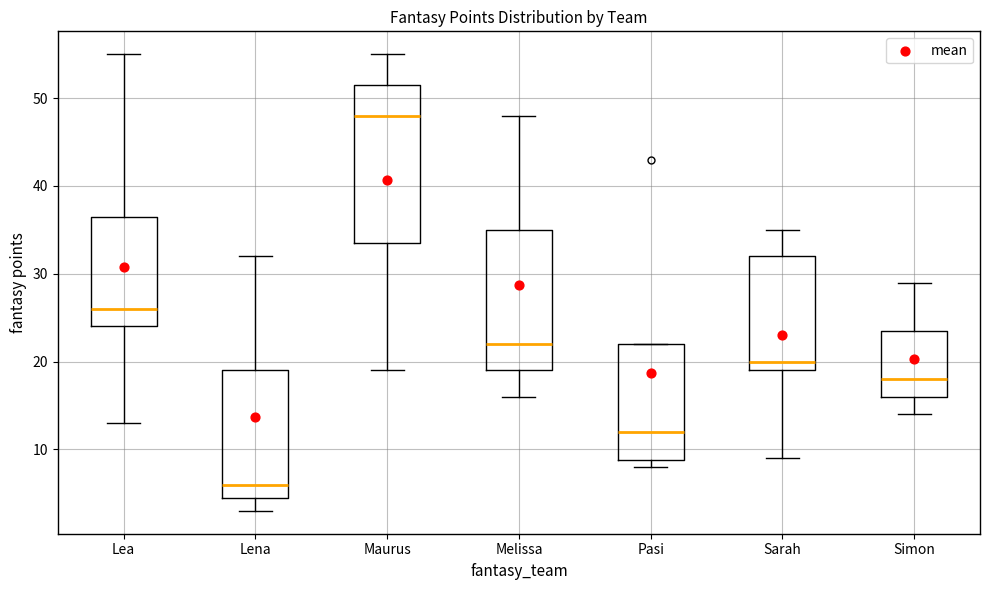

Where does the median line of the box for Maurus sit on the y-axis? The values are not printed on the chart, so give them approximately, as read against the axis.

48